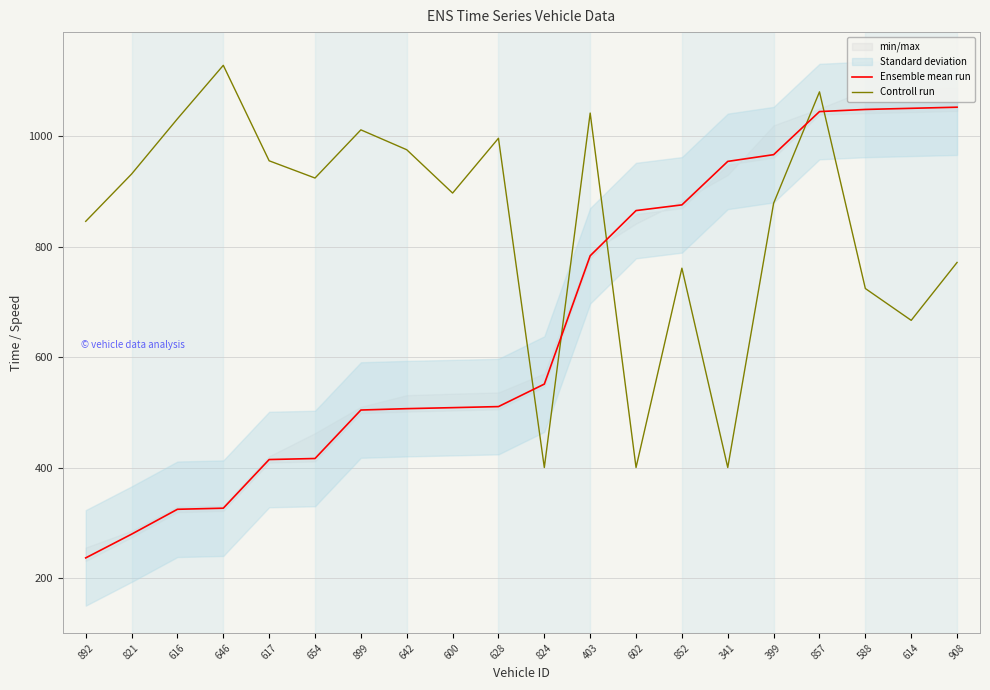

Which category has the lowest value in the Controll run series?

824